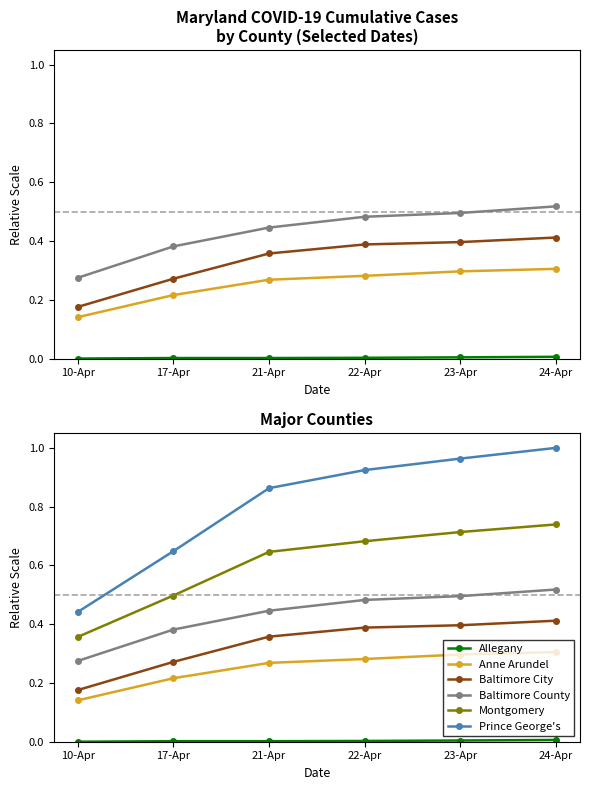

At which label does Baltimore County reach its minimum?

10-Apr